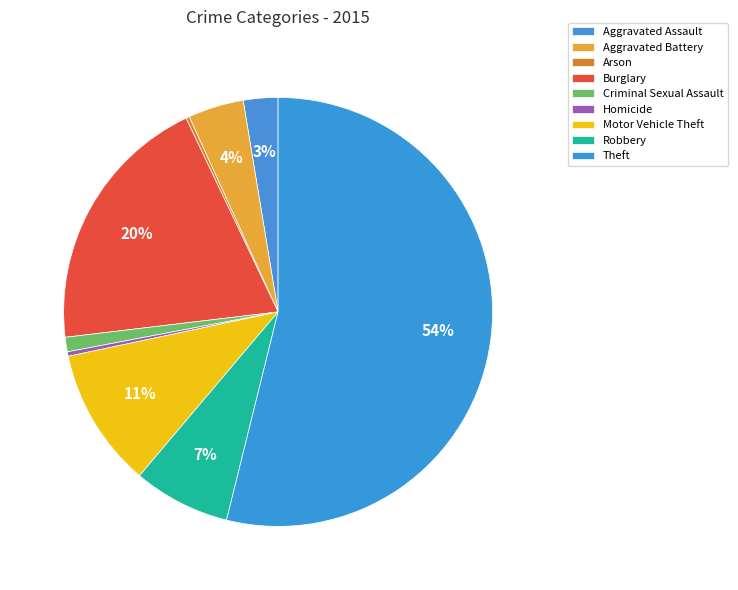

How many slices are in this pie chart?

9